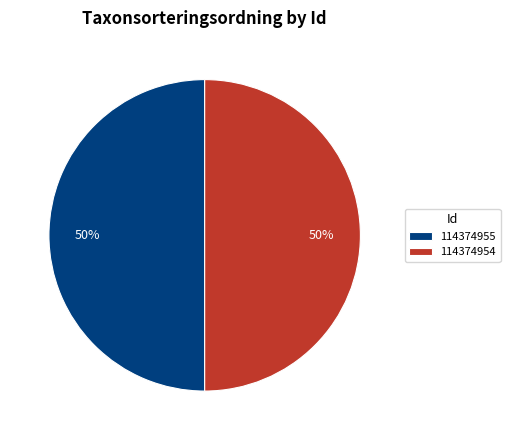

The 114374955 slice represents 60% of the pie. True or false?

False